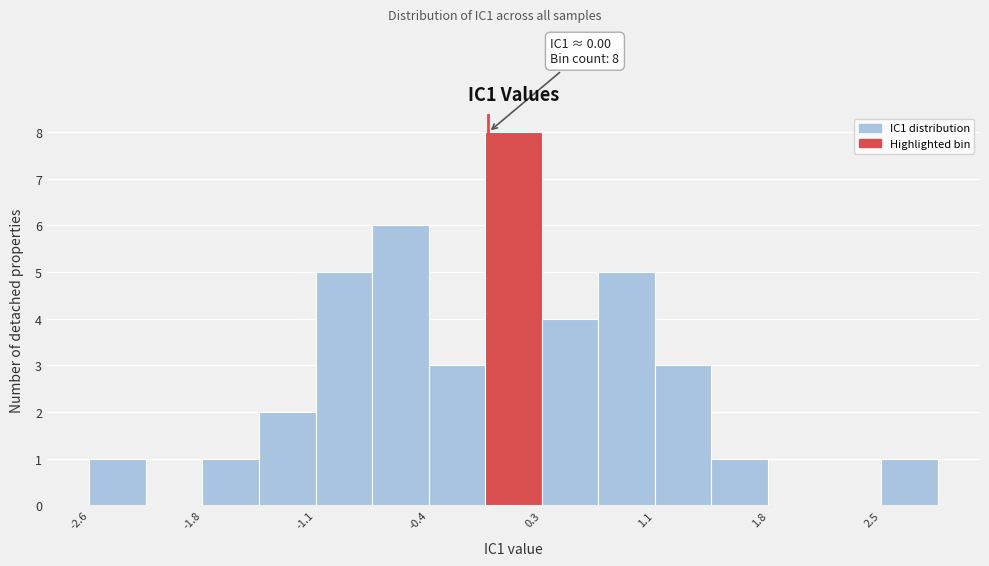

Read against the x-axis, roughly where is the centre of the tallest bar?

0.2